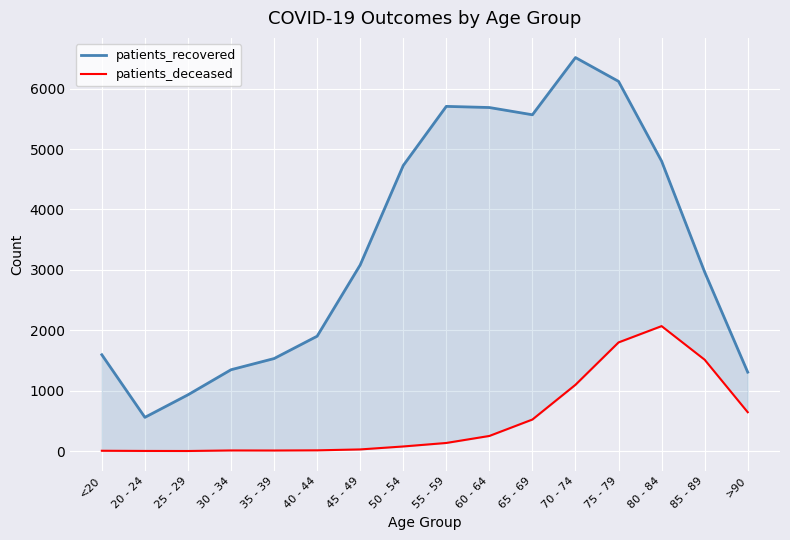

How many data points in patients_deceased are less than 135?

8